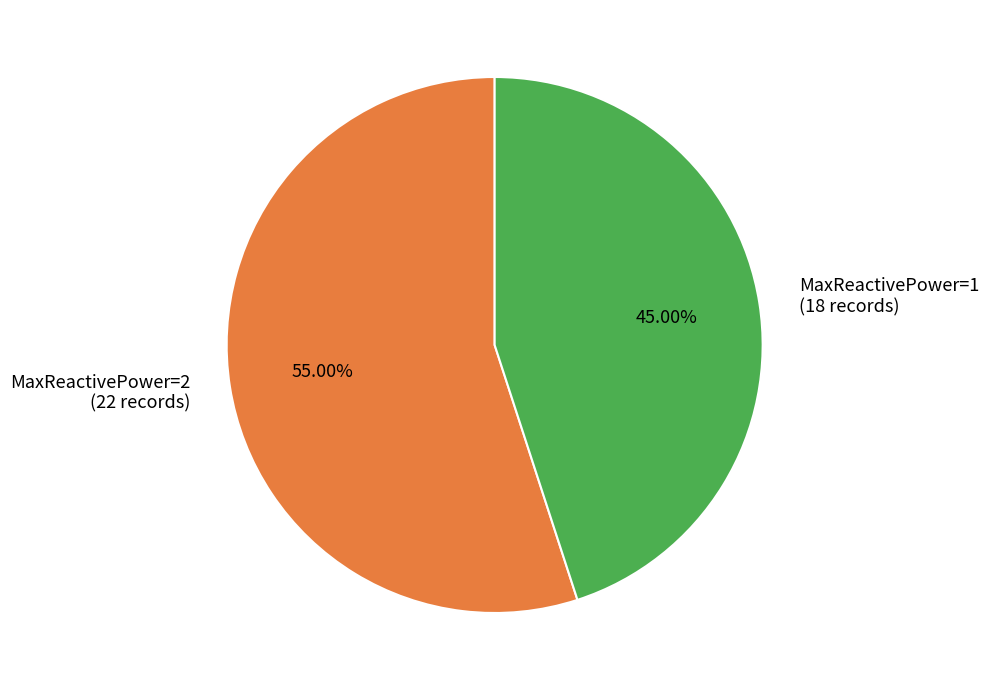

Between MaxReactivePower=1 (18 records) and MaxReactivePower=2 (22 records), which is larger?

MaxReactivePower=2 (22 records)